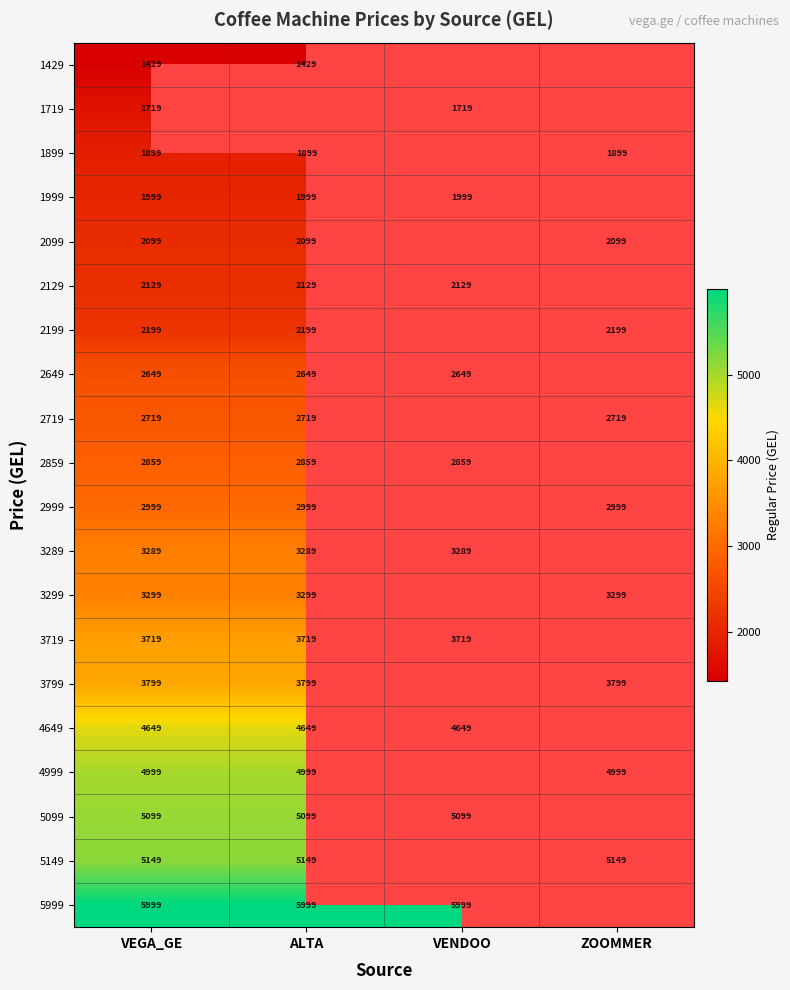

True or false: 2999 has a value of 2999 at ZOOMMER.

True